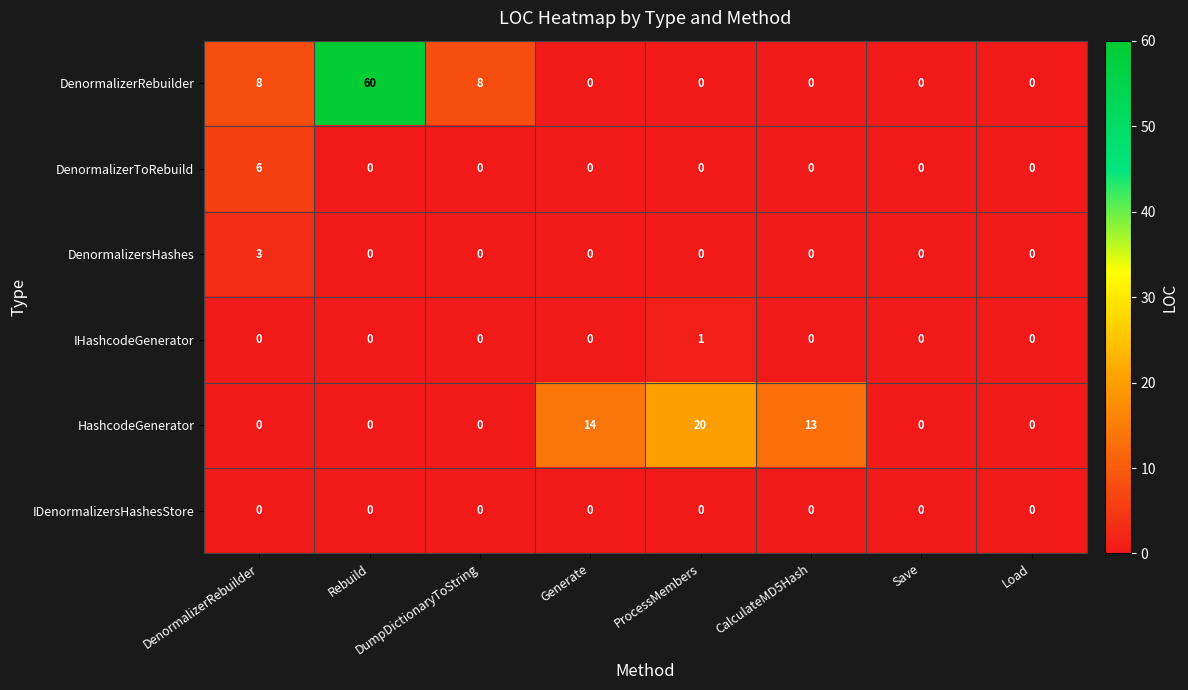

Which label corresponds to the largest value in the chart?

Rebuild